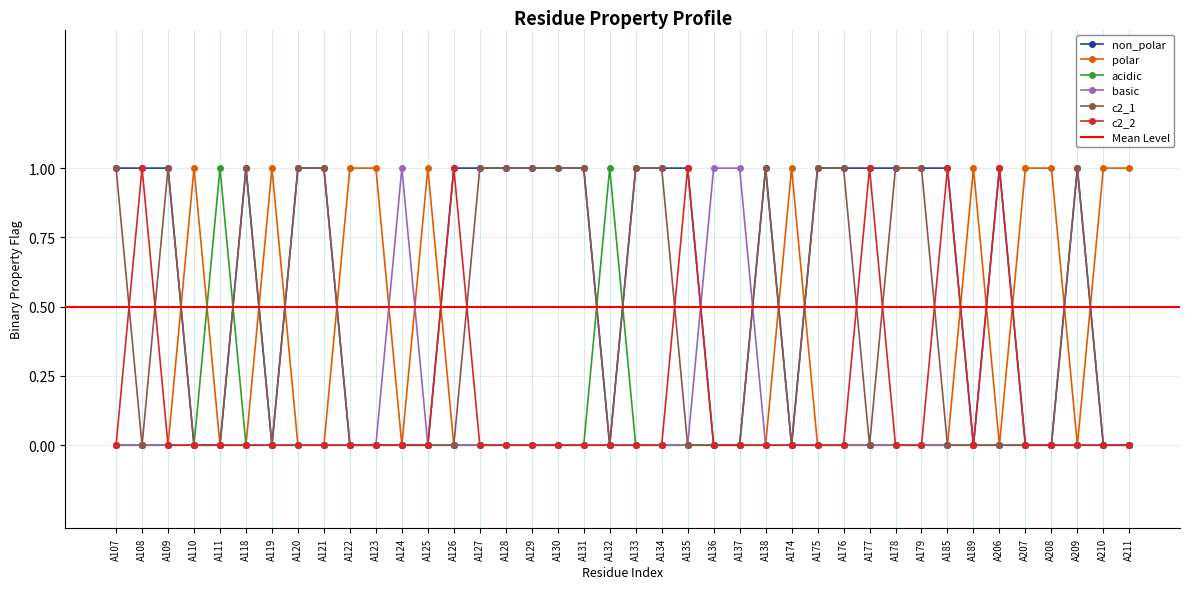

How many lines are shown in the chart?

6